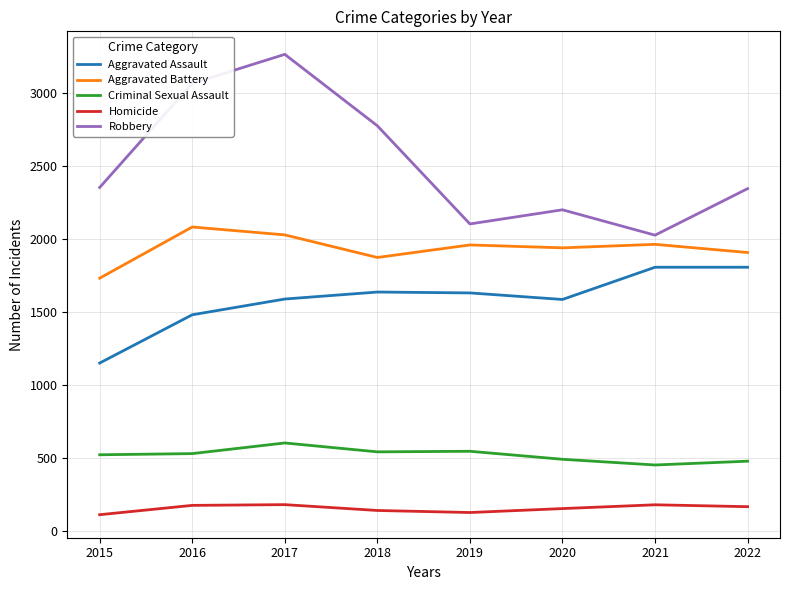

The Homicide series shows 175 at 2016. True or false?

True